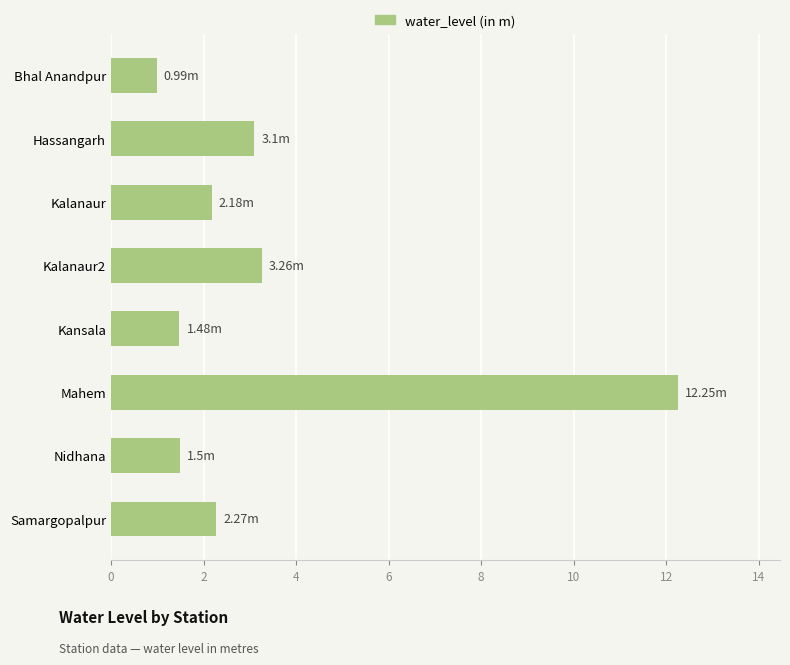

How many series are shown in this chart?

1